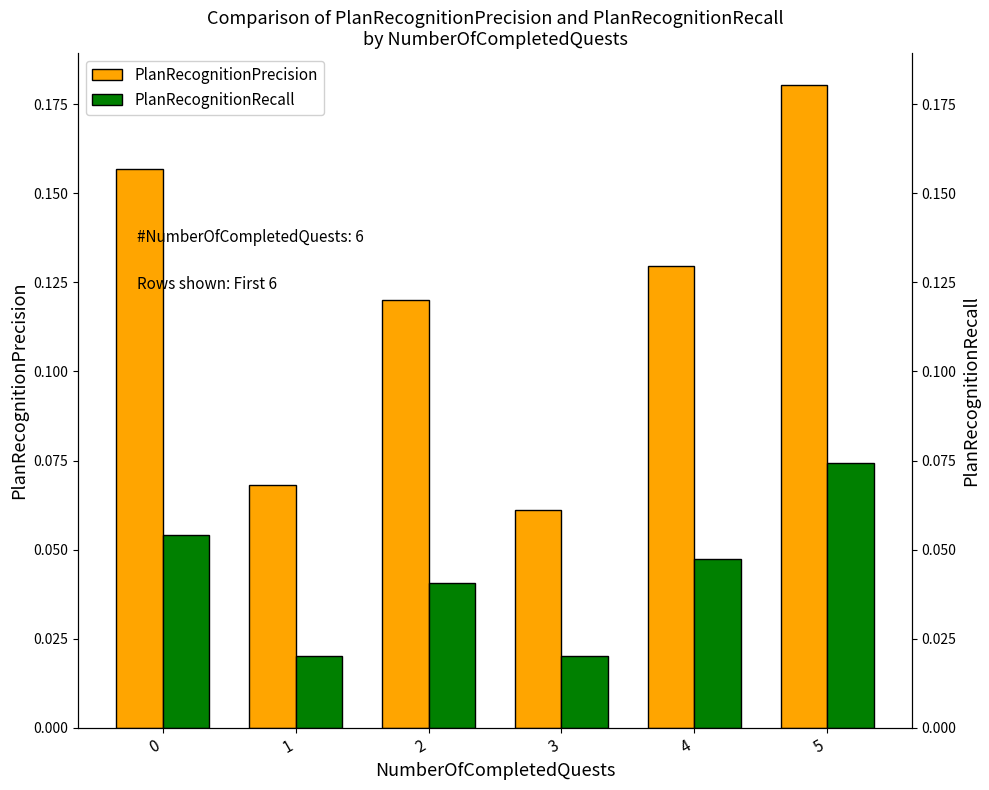

The value of PlanRecognitionRecall at 2 is 0.0. True or false?

True